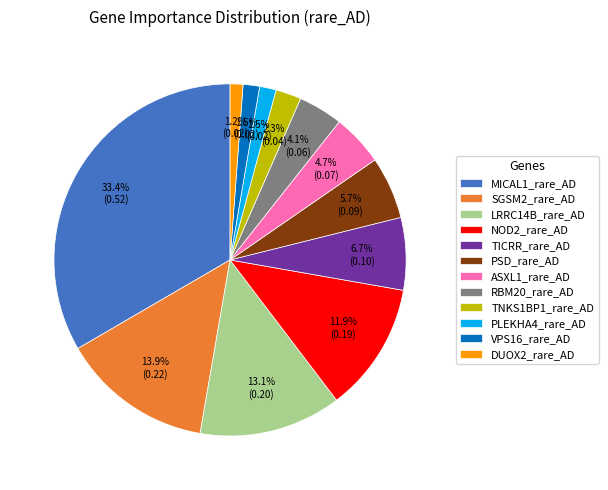

Which category has the biggest portion of the pie?

MICAL1_rare_AD